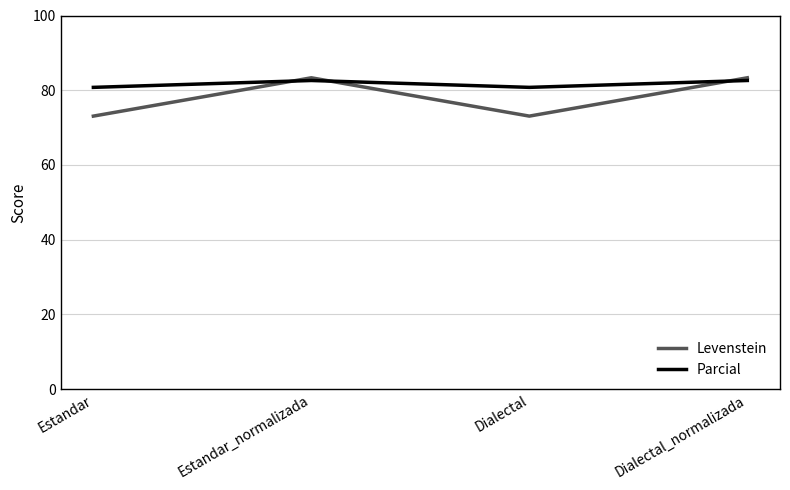

How many series are shown in this chart?

2